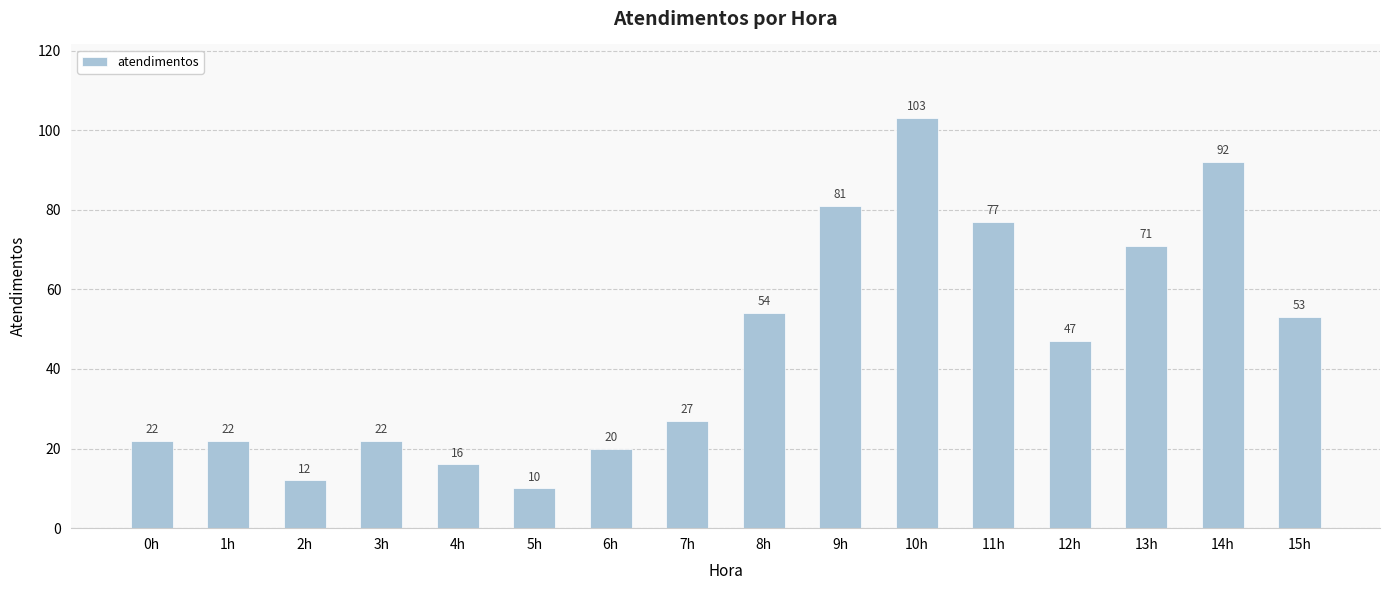

At which label does the data first exceed 47?

8h